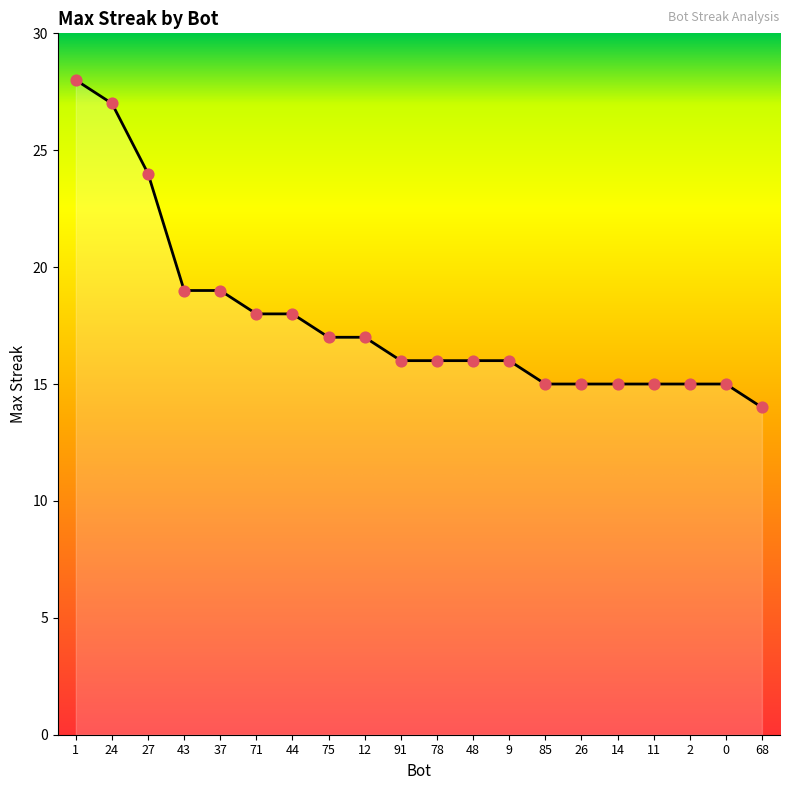

Between 27 and 43, which is larger?

27